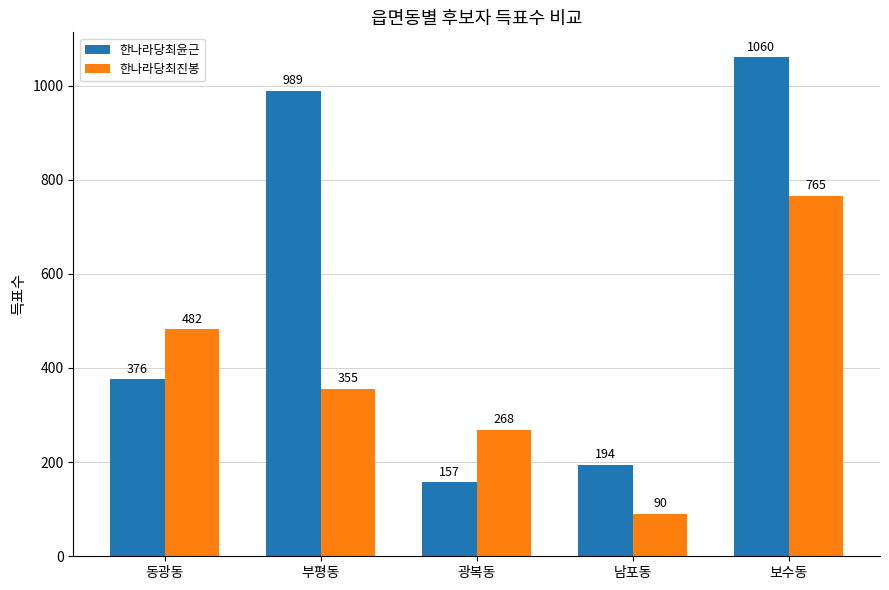

What position from the right is 남포동?

2